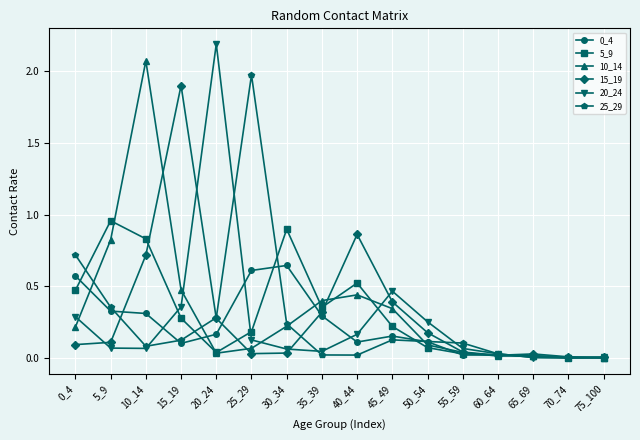

What is the greatest value displayed?

2.2